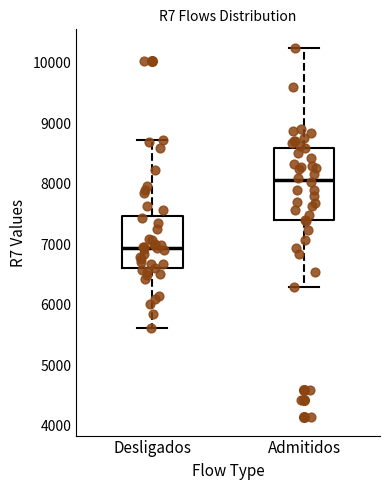

Which box's median line is the highest?

Admitidos